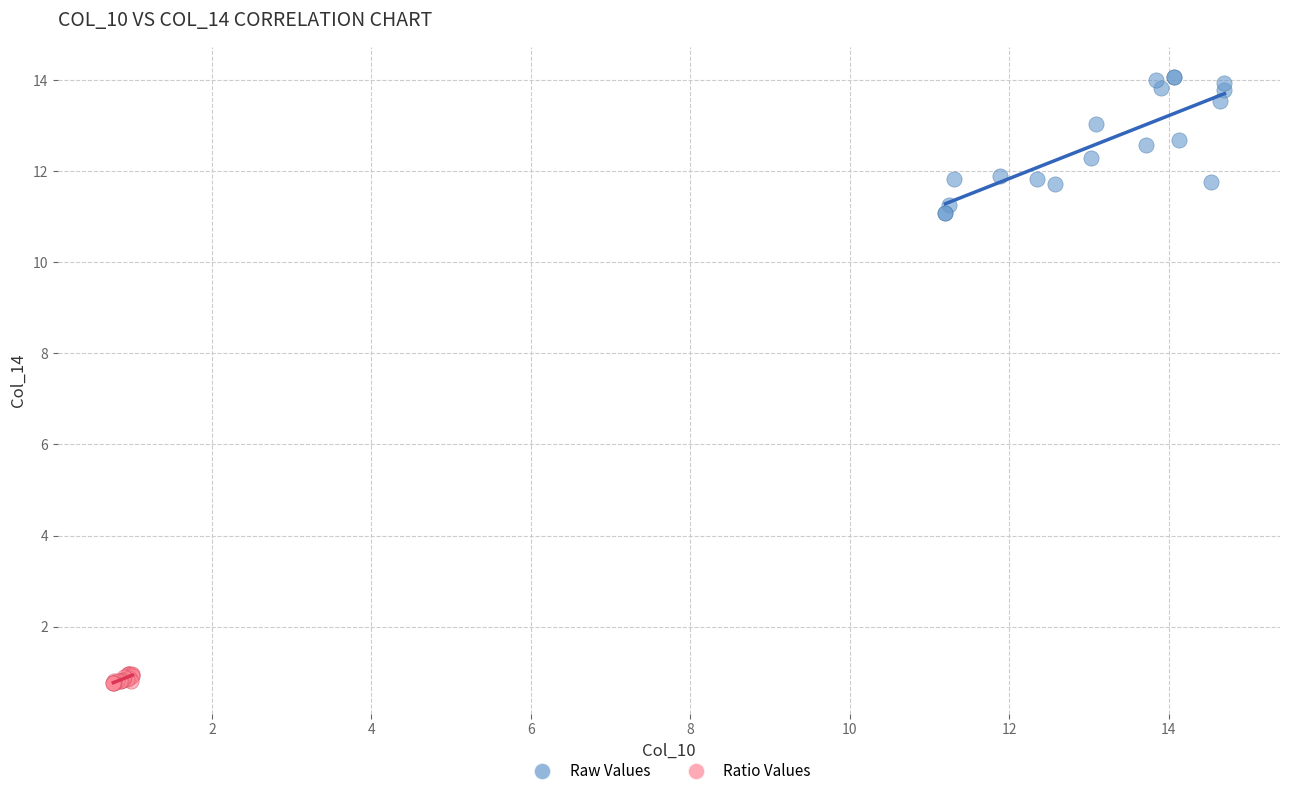

What are all the series names shown in the legend?

Raw Values, Ratio Values